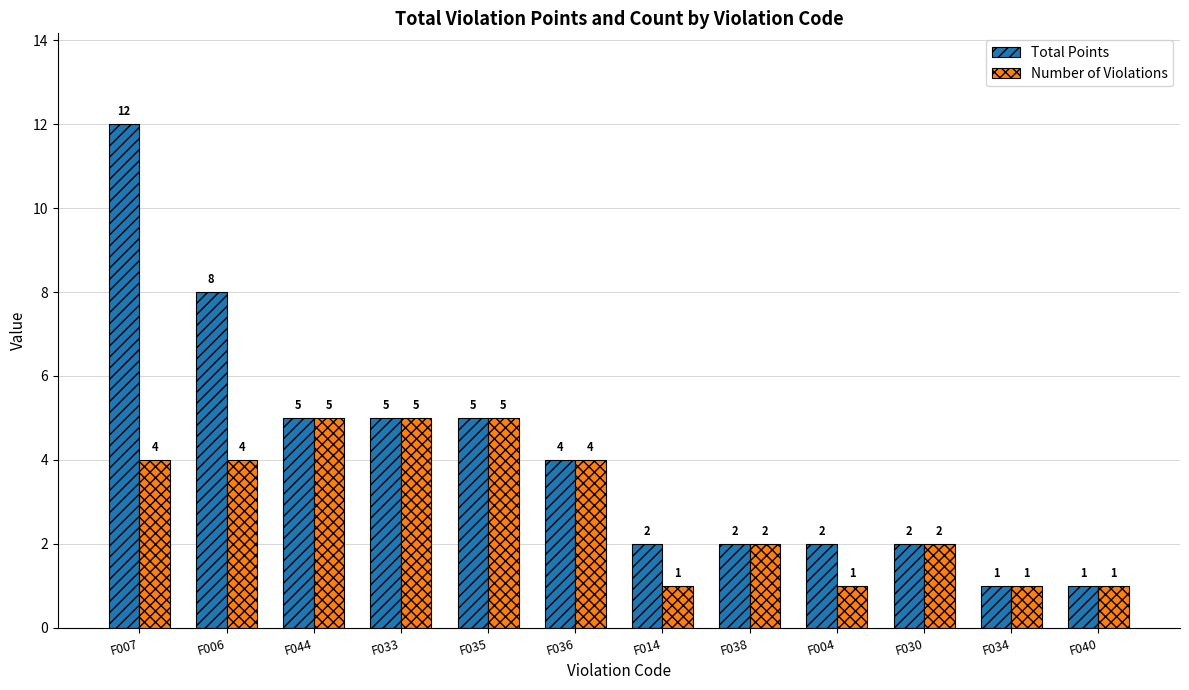

What is the approximate value of Total Points at F004?

2